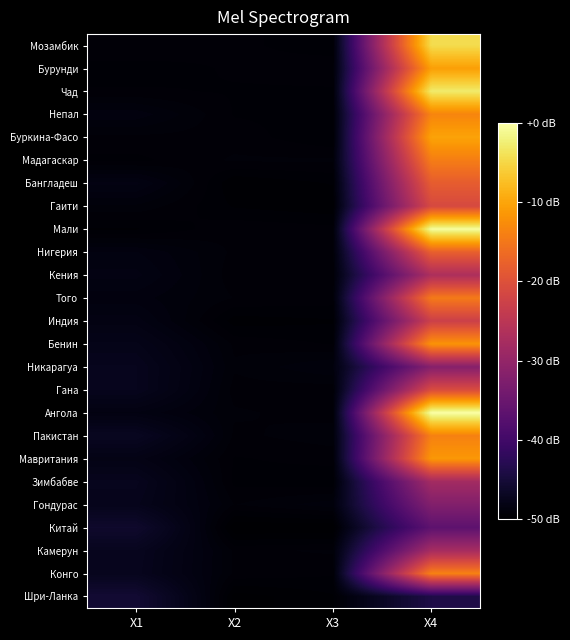

Reading left to right, what are all the values shown in this chart?

Мозамбик: X1=-49.2	X2=-49.4	X3=-49.5	X4=-4.5
Бурунди: X1=-49.5	X2=-49.4	X3=-49.3	X4=-10.6
Чад: X1=-49.4	X2=-49.4	X3=-49.4	X4=-2.8
Непал: X1=-48.7	X2=-49.4	X3=-49.5	X4=-13.4
Буркина-Фасо: X1=-49.3	X2=-49.3	X3=-49.6	X4=-10.2
Мадагаскар: X1=-49.5	X2=-49.2	X3=-49.2	X4=-14.2
Бангладеш: X1=-48.4	X2=-49.8	X3=-49.6	X4=-18.3
Гаити: X1=-49.1	X2=-49.6	X3=-49.8	X4=-21.2
Мали: X1=-49.6	X2=-49.3	X3=-49.3	X4=-0.4
Нигерия: X1=-48.6	X2=-49.3	X3=-49.3	X4=-17.9
Кения: X1=-48.4	X2=-49.3	X3=-49.3	X4=-26.9
Того: X1=-48.7	X2=-49.2	X3=-49.3	X4=-14.6
Индия: X1=-48.3	X2=-49.7	X3=-49.6	X4=-22.8
Бенин: X1=-47.8	X2=-49.3	X3=-49.4	X4=-11.8
Никарагуа: X1=-47.4	X2=-49.2	X3=-48.8	X4=-31.7
Гана: X1=-47.4	X2=-49.3	X3=-49.3	X4=-20.7
Ангола: X1=-48.5	X2=-49.2	X3=-49.3	X4=0.0
Пакистан: X1=-47.1	X2=-49.3	X3=-49.1	X4=-13.8
Мавритания: X1=-48.1	X2=-49.4	X3=-49.3	X4=-11.4
Зимбабве: X1=-47.4	X2=-49.5	X3=-49.6	X4=-28.1
Гондурас: X1=-47.6	X2=-49.2	X3=-48.9	X4=-32.1
Китай: X1=-46.1	X2=-50.0	X3=-50.0	X4=-36.6
Камерун: X1=-47.3	X2=-49.3	X3=-49.2	X4=-27.7
Конго: X1=-47.4	X2=-49.3	X3=-49.4	X4=-13.8
Шри-Ланка: X1=-45.5	X2=-49.9	X3=-49.6	X4=-43.9